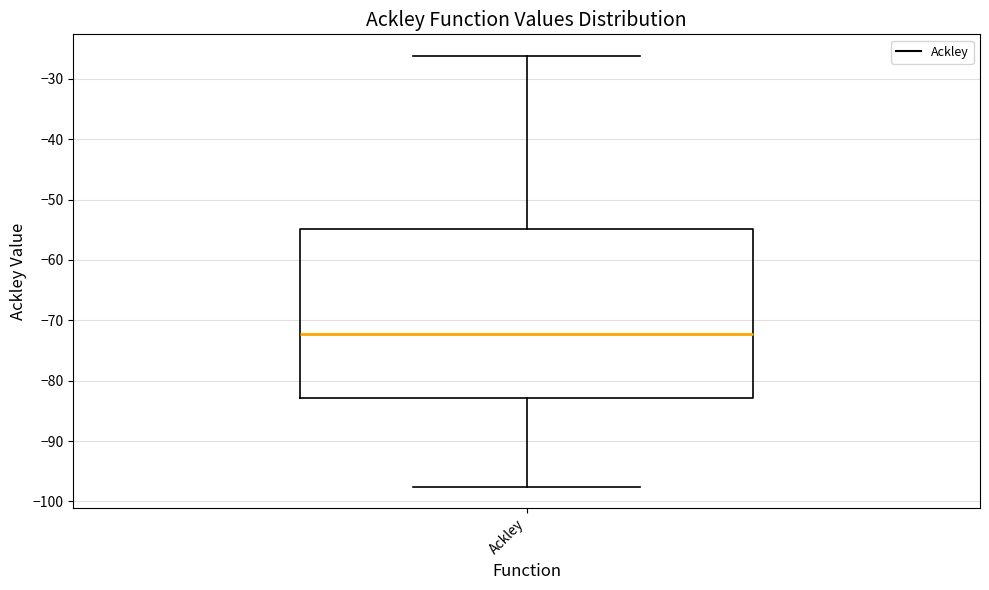

Transcribe this box plot: give where the median line is, the range the box spans, and where the two whiskers end, as read against the y-axis. The values are not printed on the chart, so give them approximately, as read against the axis.

median -72, box -83 to -55, whiskers -98 to -26